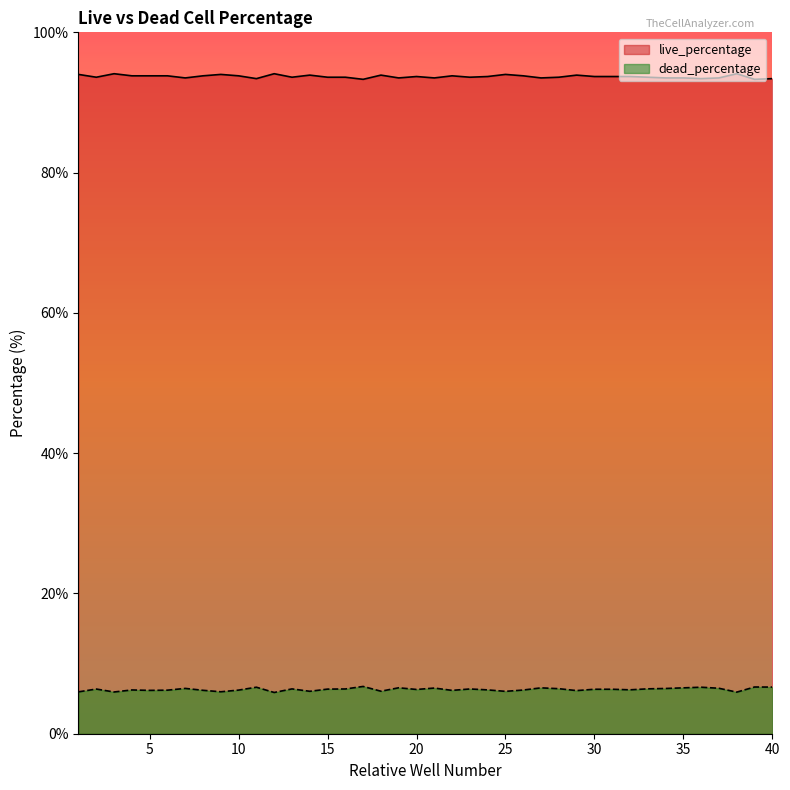

What is the minimum value for live_percentage?

93.3